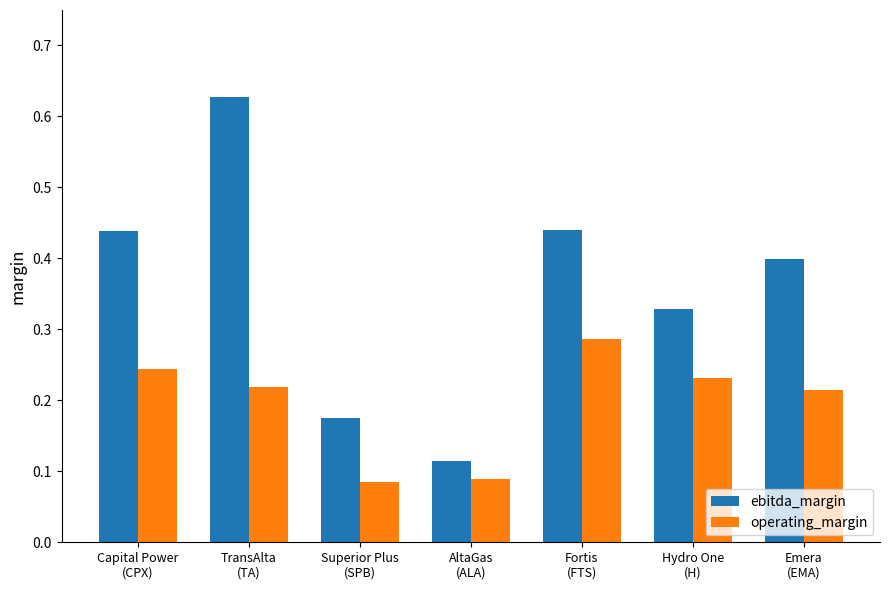

How many operating_margin values are between 0 and 1?

7